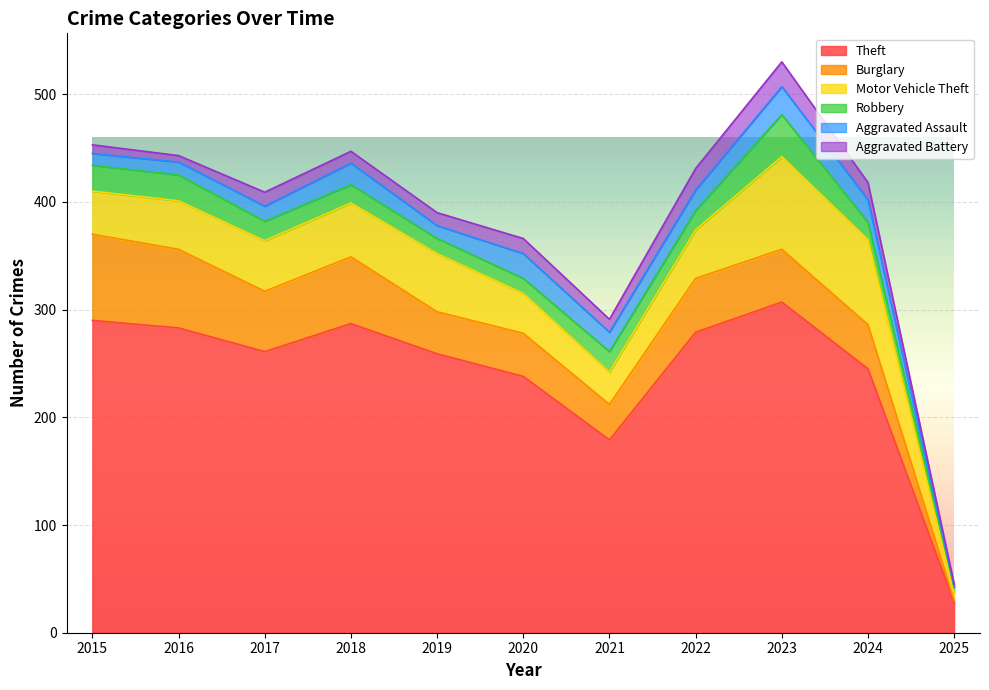

Does the chart display data point markers on the line(s)?

No